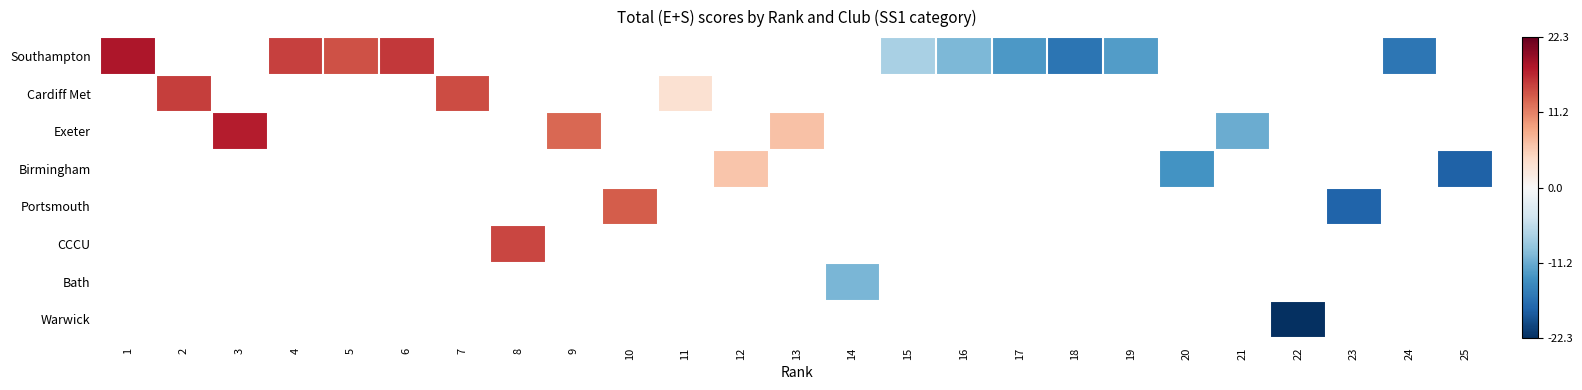

Is it true that Southampton equals 29.4 at 1?

False